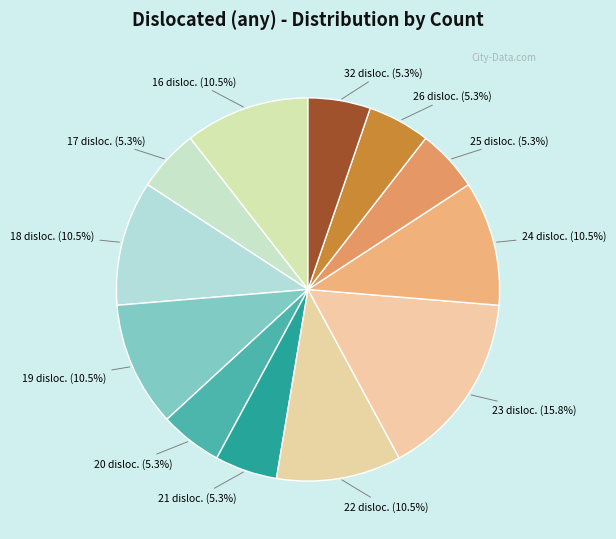

Is the sum of 20 and 19 greater than half?

No